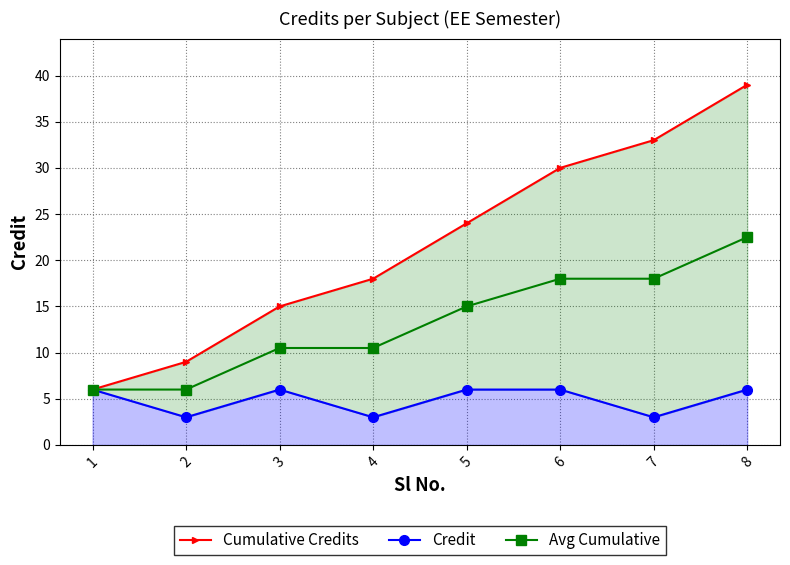

At which category is the sum across all series the highest?

8